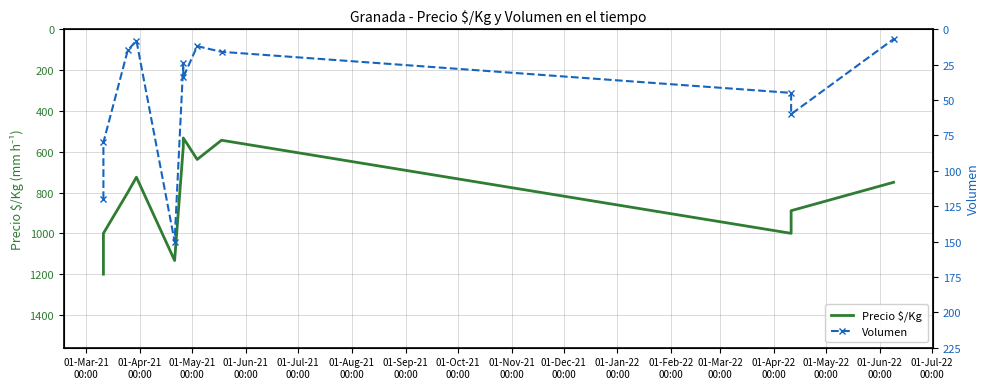

True or false: Precio $/Kg and Volumen intersect in this chart.

False